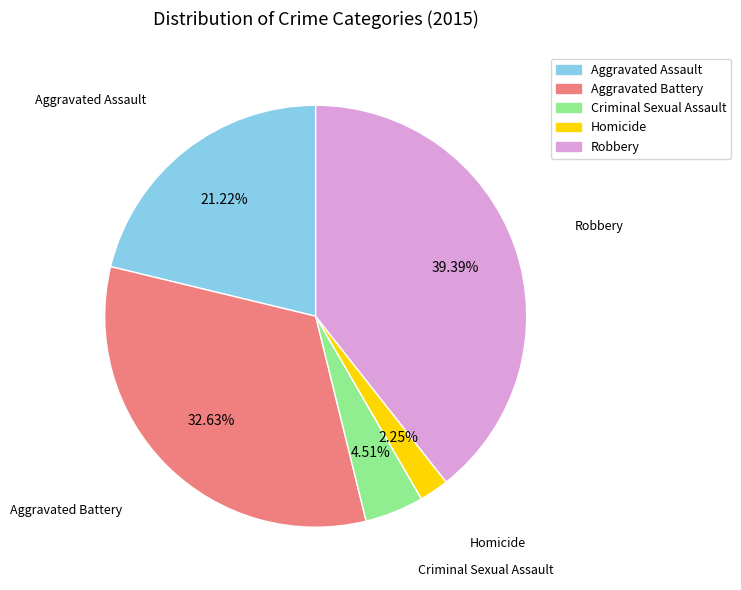

To the nearest percent, what percentage of the pie is Homicide?

2%